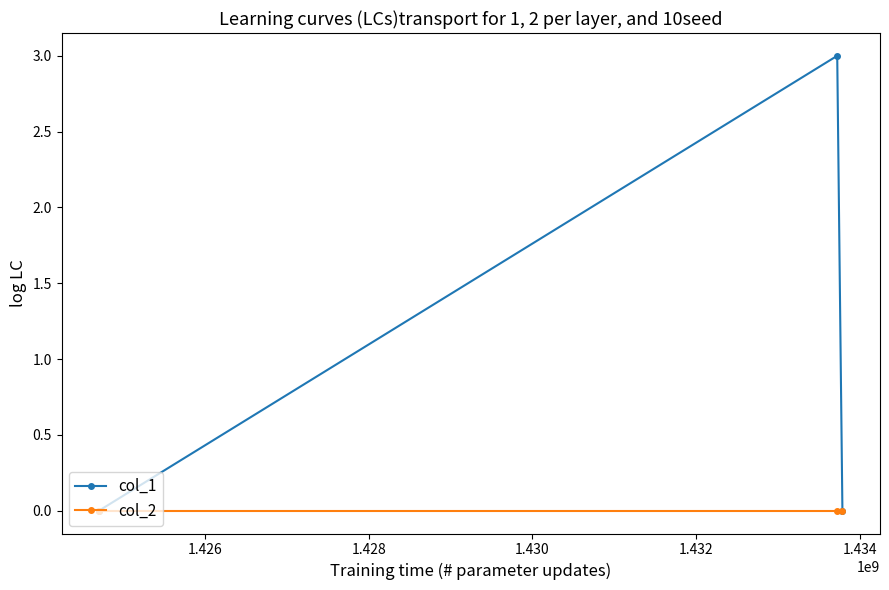

What is the highest value of the col_1 series?

3